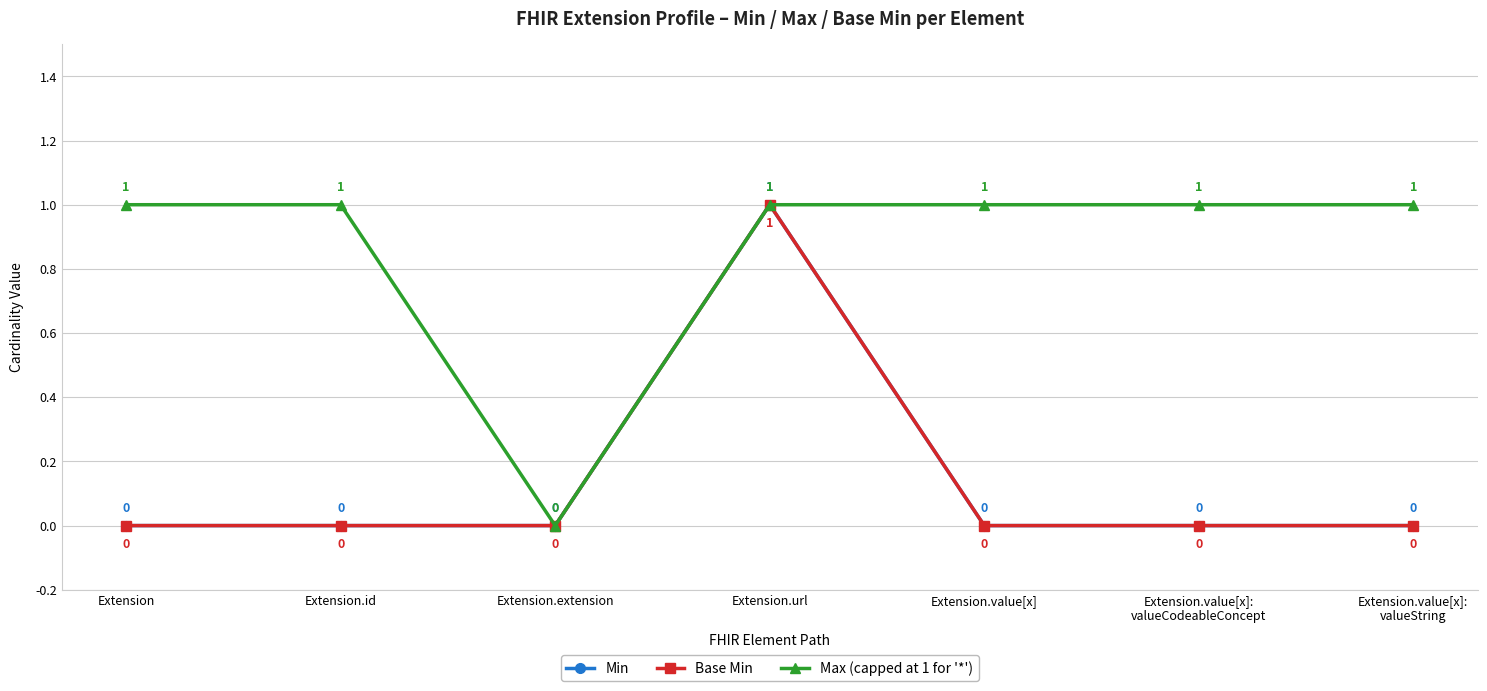

Is this an area chart (filled region under the line)?

No